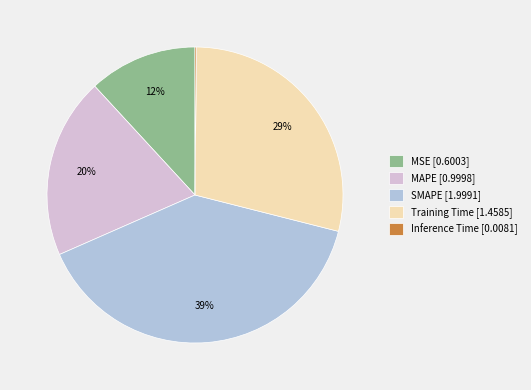

Does any single category account for the majority?

No